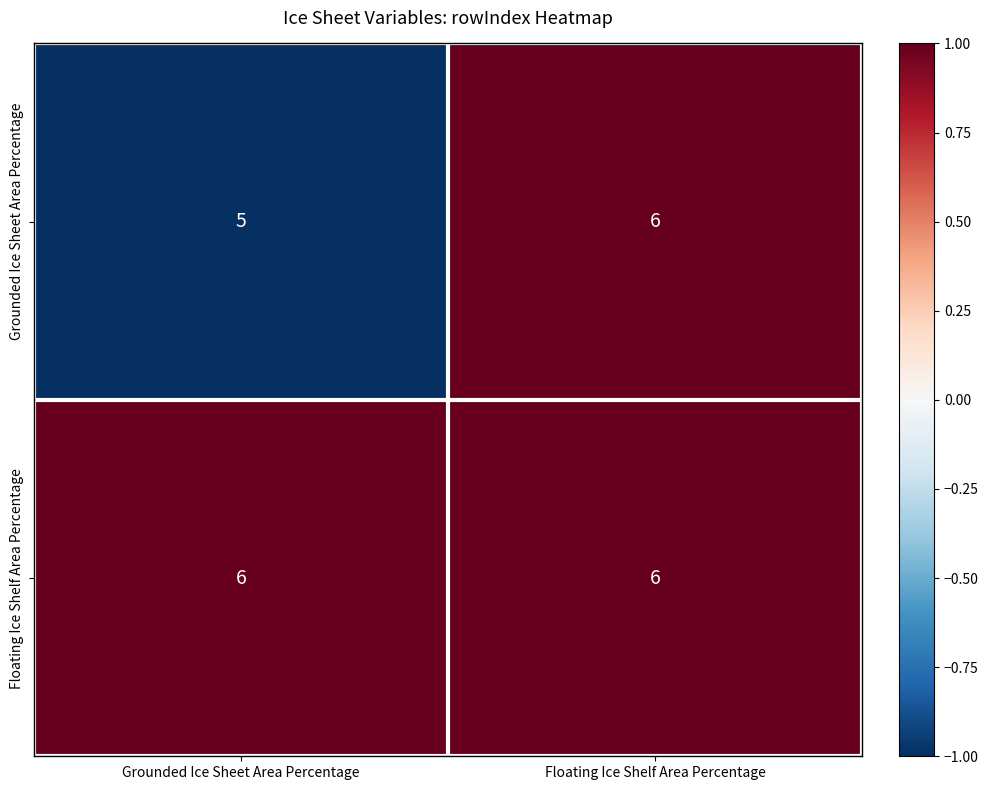

True or false: Floating Ice Shelf Area Percentage has a value of 6 at Floating Ice Shelf Area Percentage.

True